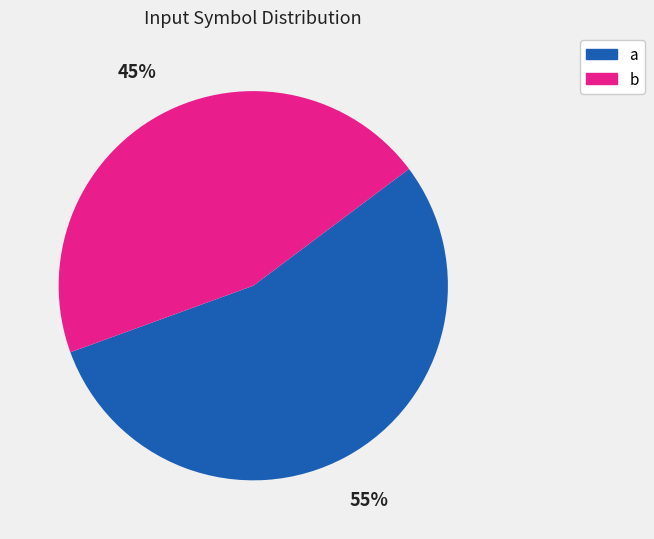

Is there a majority slice in this chart?

Yes